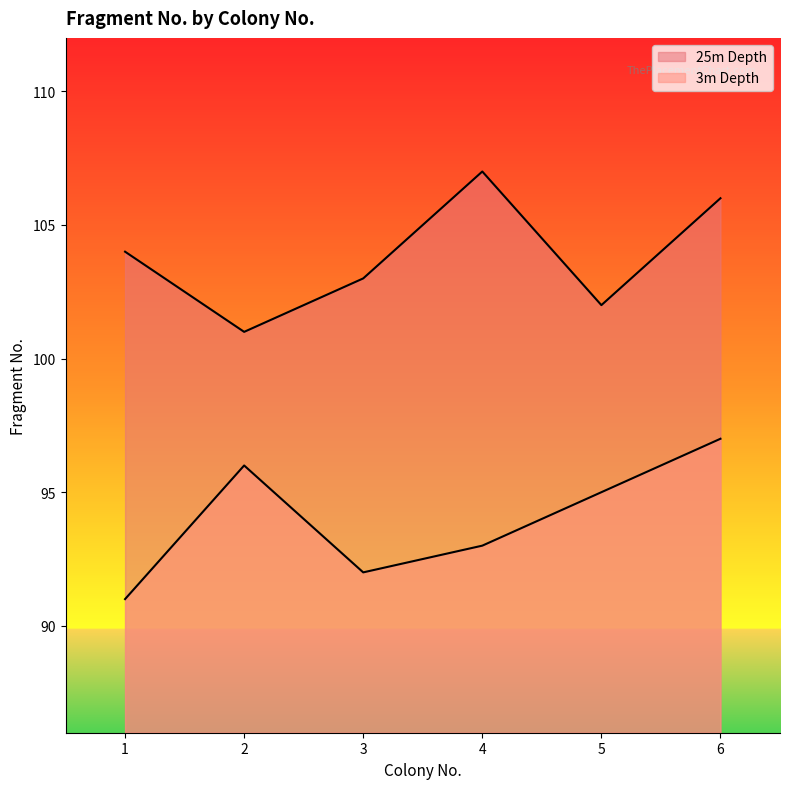

Rank the series at 1 from lowest to highest value.

3m Depth, 25m Depth